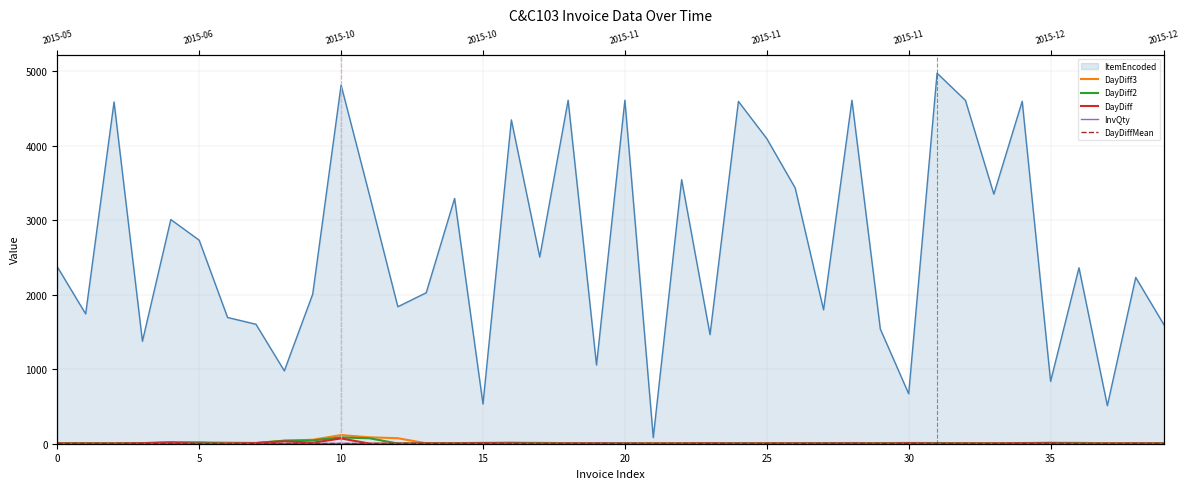

True or false: DayDiff3 has more than 2 points higher than both neighbors.

True